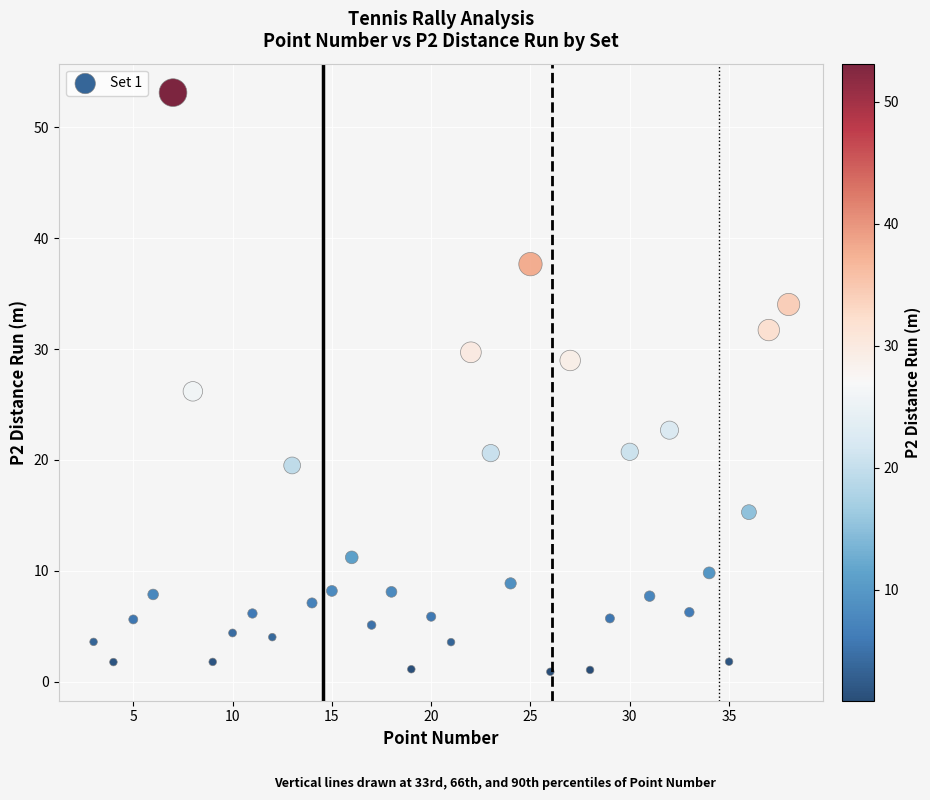

What is the range of X values (max minus min)?

35.0